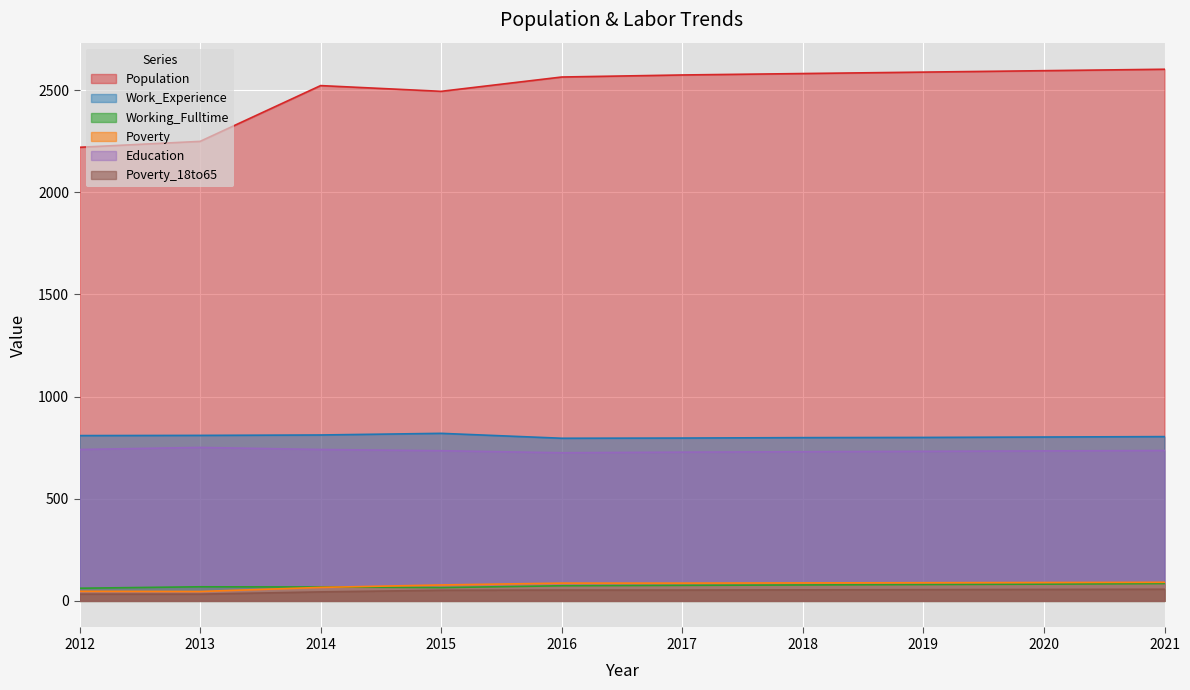

Reading right to left, what are all the values shown in this chart?

Population: 2021=2602	2020=2595	2019=2588	2018=2581	2017=2574	2016=2564	2015=2494	2014=2522	2013=2249	2012=2220
Work_Experience: 2021=804	2020=802	2019=800	2018=799	2017=797	2016=796	2015=820	2014=812	2013=810	2012=809
Working_Fulltime: 2021=85	2020=82	2019=80	2018=78	2017=76	2016=74	2015=65	2014=68	2013=69	2012=62
Poverty: 2021=91	2020=90	2019=89	2018=88	2017=87	2016=87	2015=78	2014=66	2013=46	2012=47
Education: 2021=736	2020=734	2019=732	2018=730	2017=728	2016=725	2015=735	2014=741	2013=751	2012=741
Poverty_18to65: 2021=57	2020=56	2019=55	2018=54	2017=53	2016=53	2015=52	2014=44	2013=33	2012=33